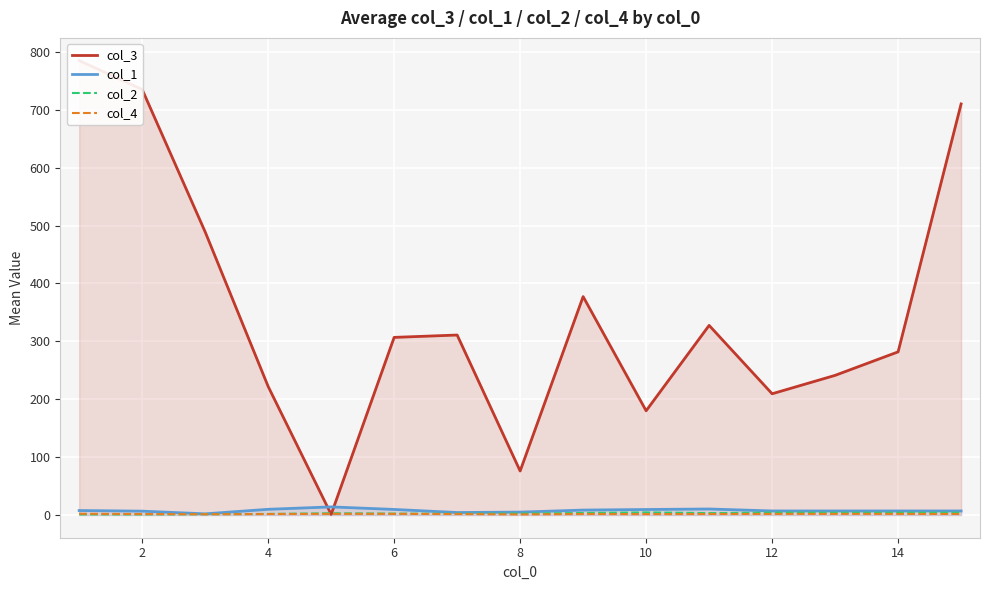

True or false: col_1 and col_2 cross at least once.

False